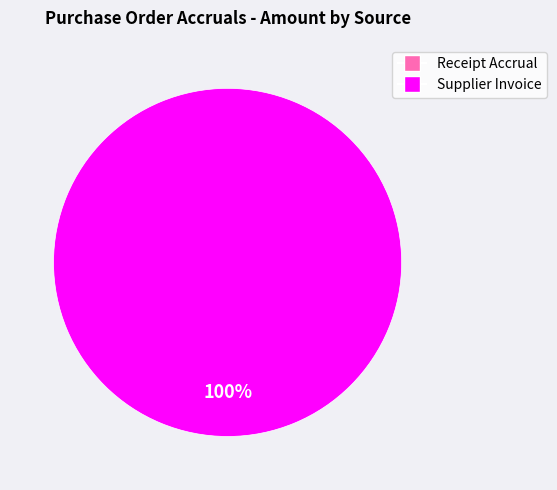

How many slices are in this pie chart?

1